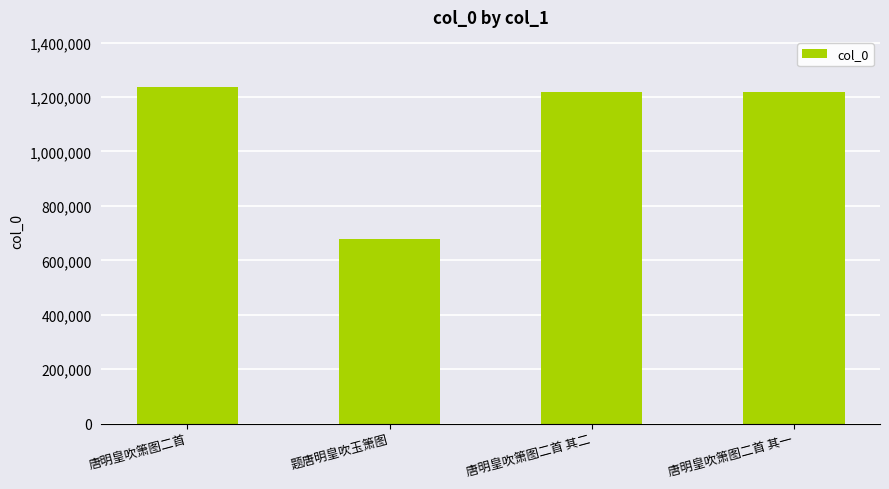

What is the change in value from 题唐明皇吹玉箫图 to 唐明皇吹箫图二首 其二?

+540725